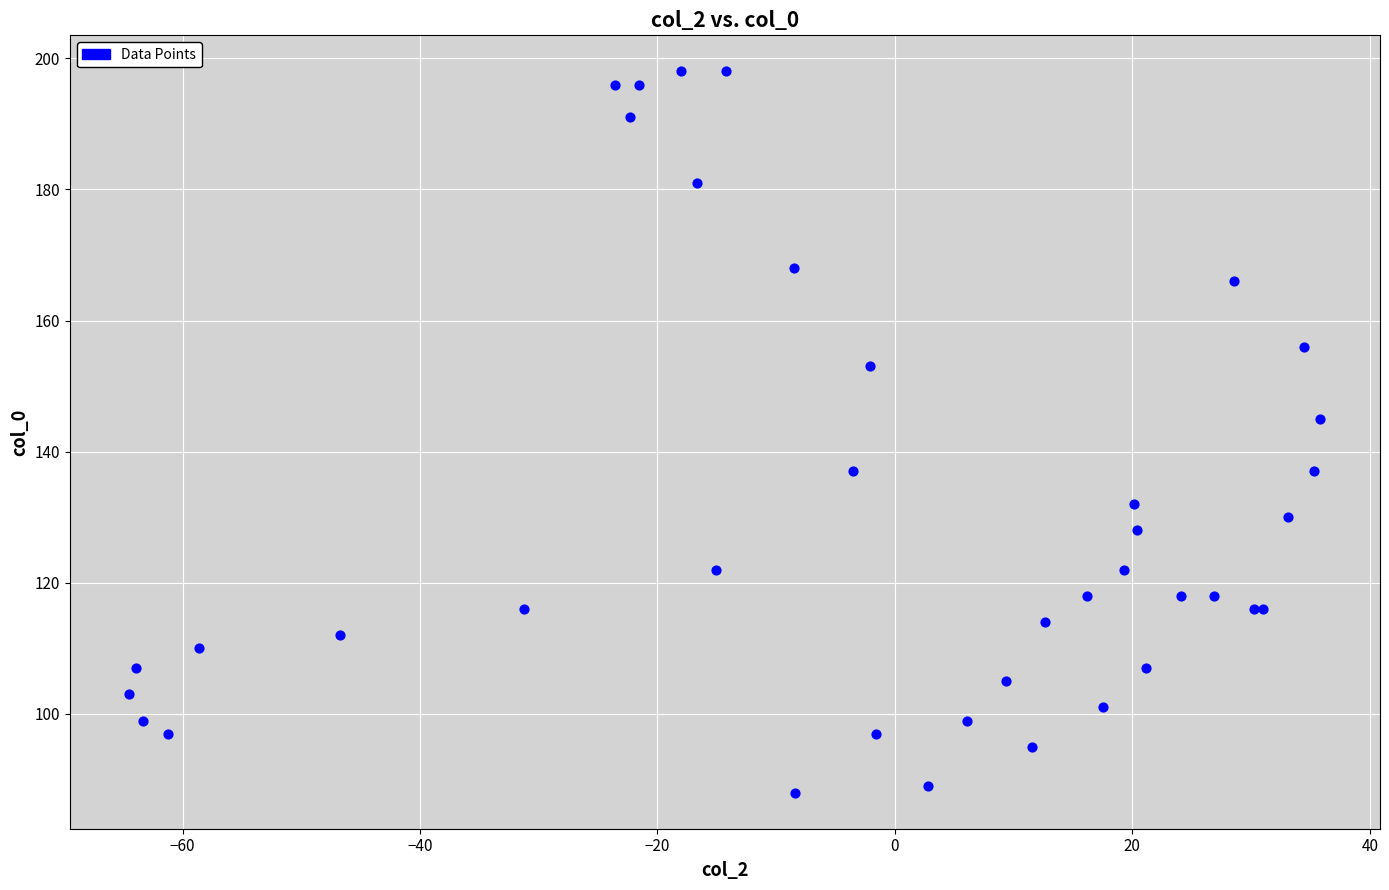

What Y value in the scatter plot is closest to 143?

145